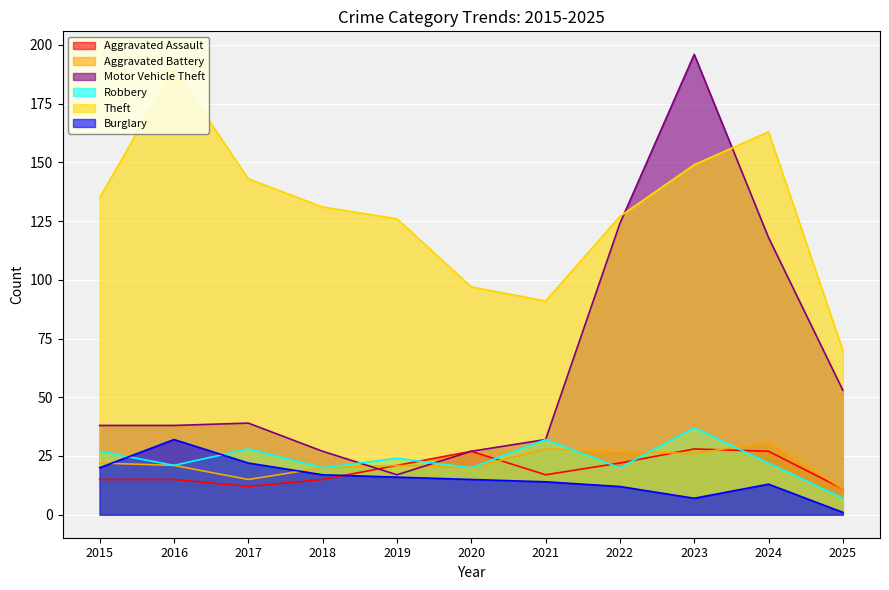

What is the maximum value for Aggravated Battery?

31